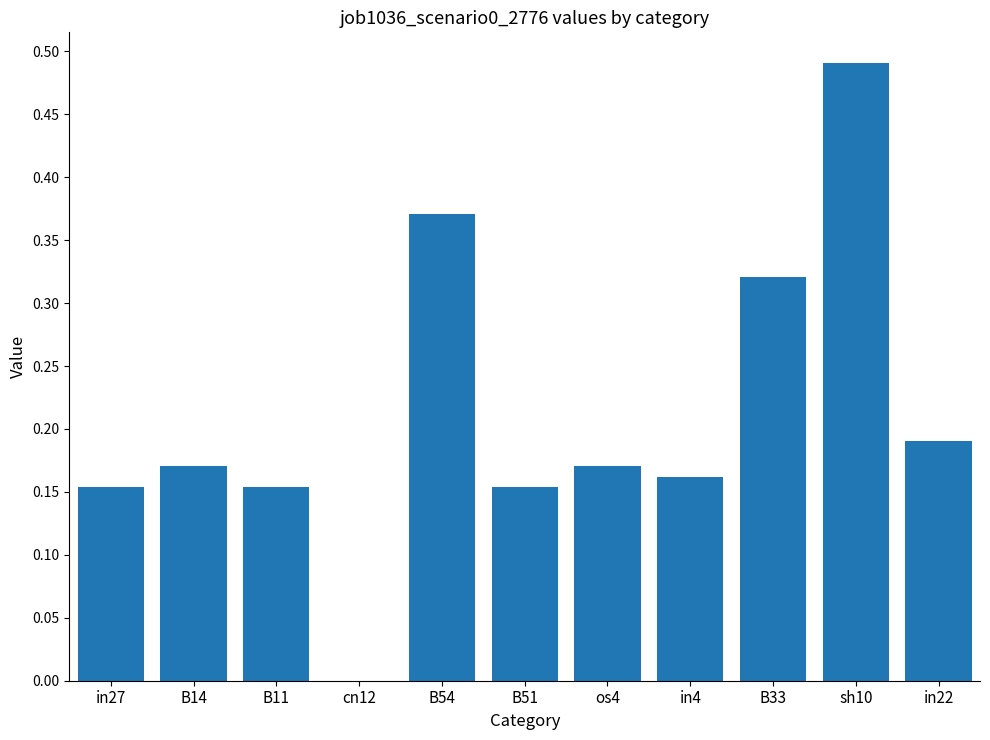

Which category has the highest value across all series?

sh10